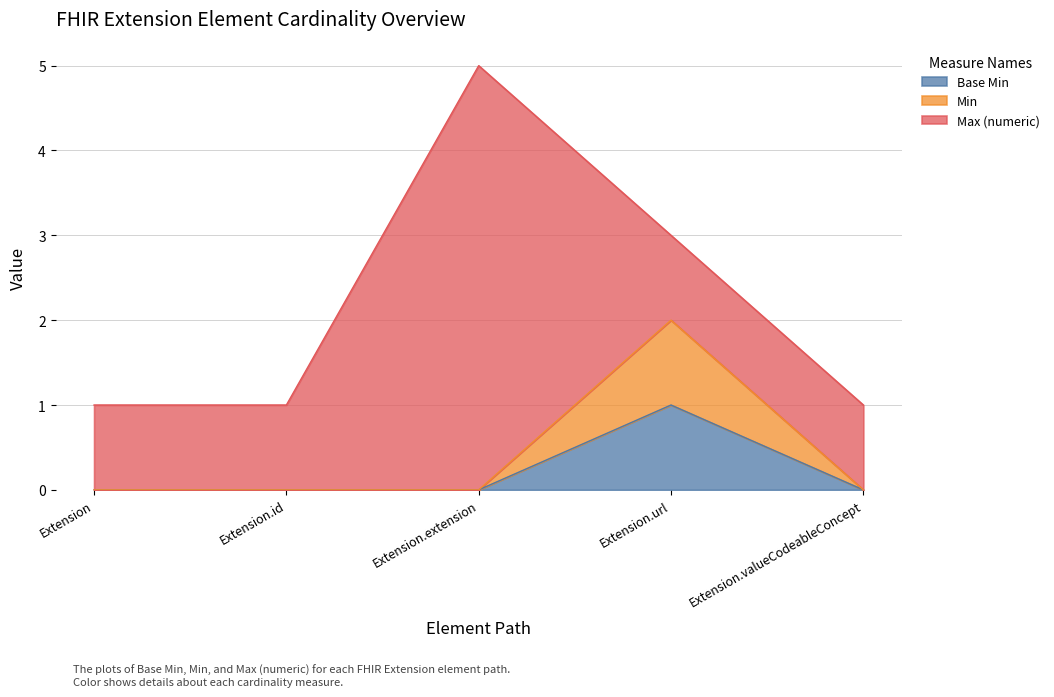

The value of Min at Extension.extension is 0. True or false?

True